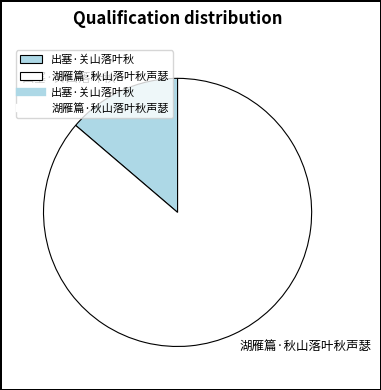

Which has a higher value, 出塞·关山落叶秋 or 湖雁篇·秋山落叶秋声瑟?

湖雁篇·秋山落叶秋声瑟